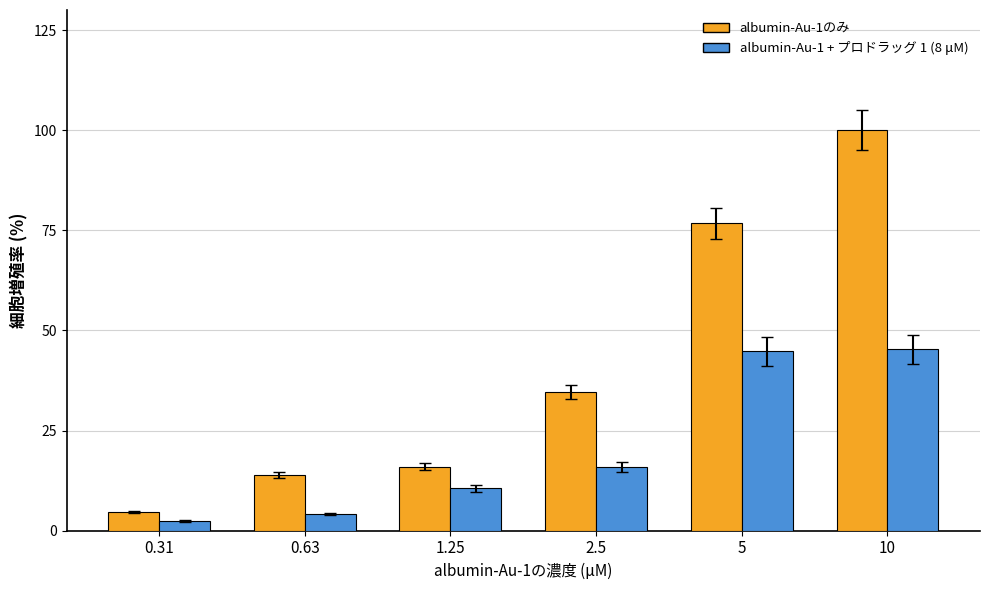

At which category is the sum across all series the highest?

10